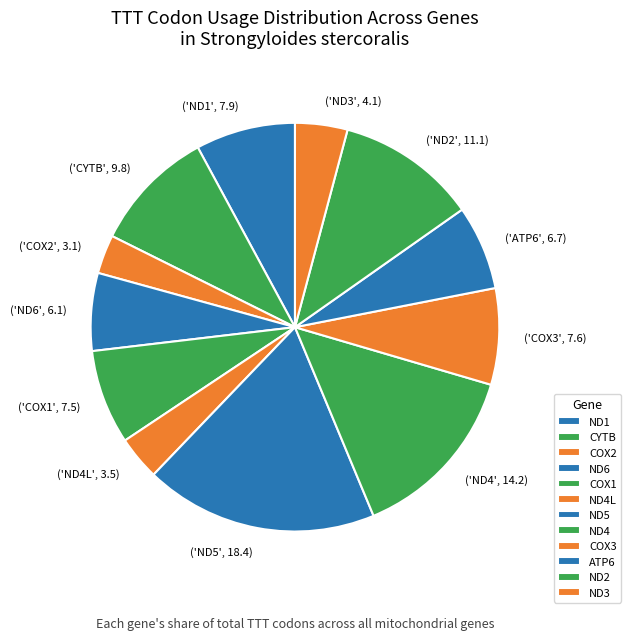

Combined, do ('ND2', 11.1) and ('ND1', 7.9) account for over 50%?

No